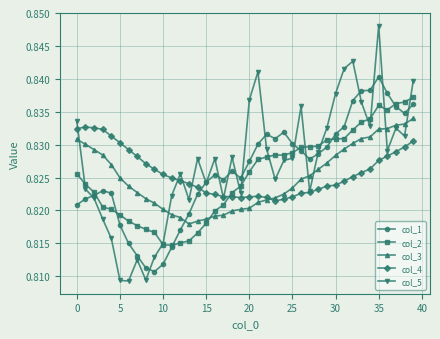

What are all the series names shown in the legend?

col_1, col_2, col_3, col_4, col_5